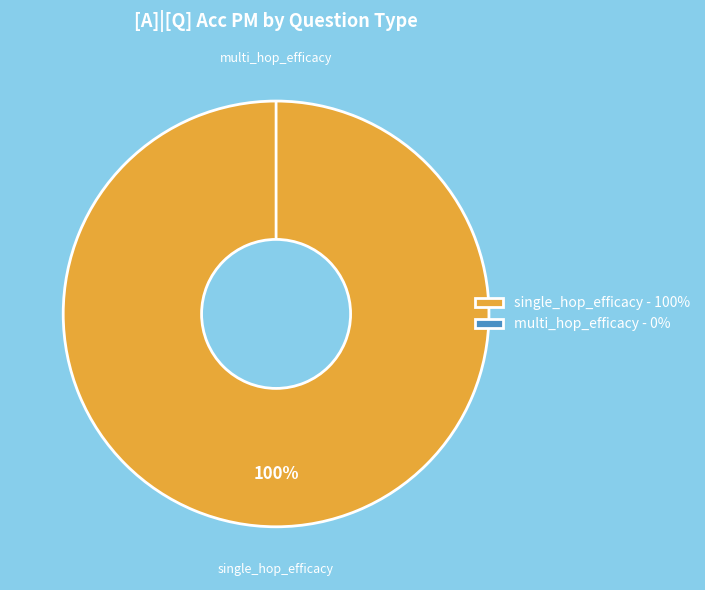

True or false: single_hop_efficacy accounts for 99% of the total.

False